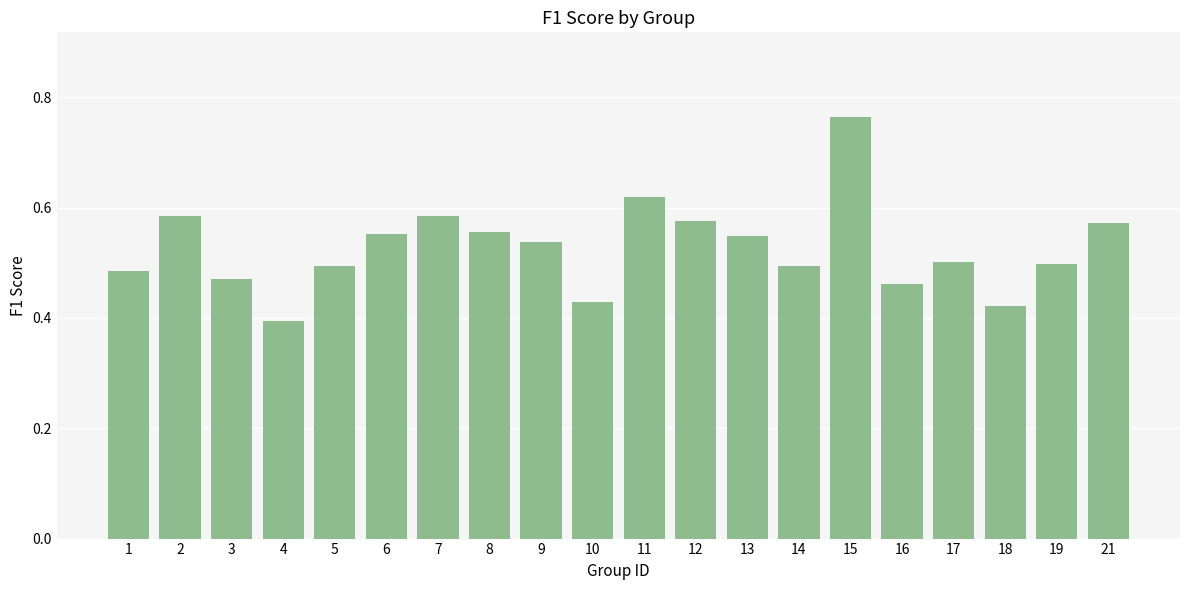

What is the sum of the values at 21 and 10?

1.0